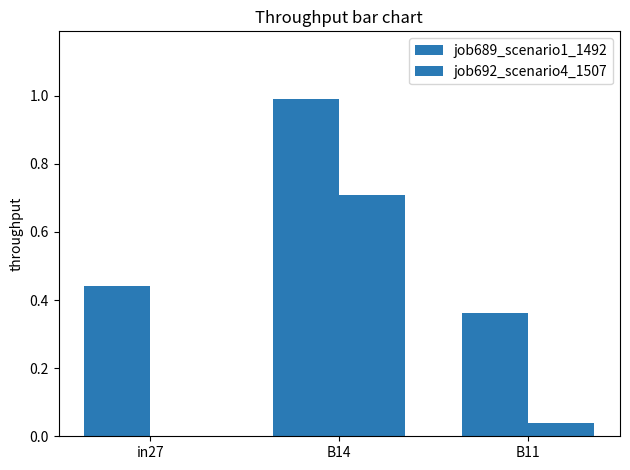

What is the label of the 3rd bar from the right?

in27